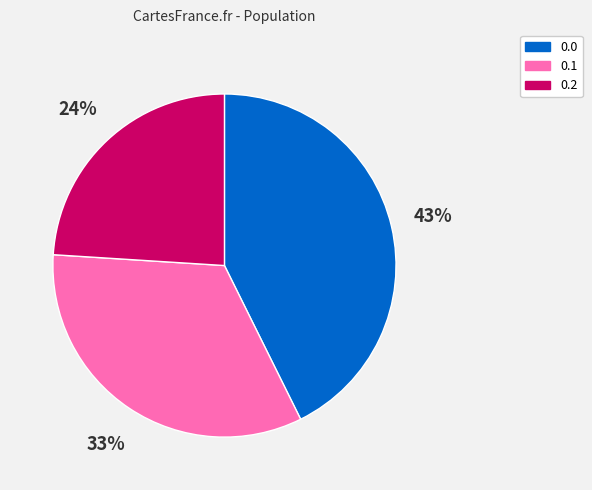

What is the ratio of the value at 0.0 to the value at 0.1?

1.3